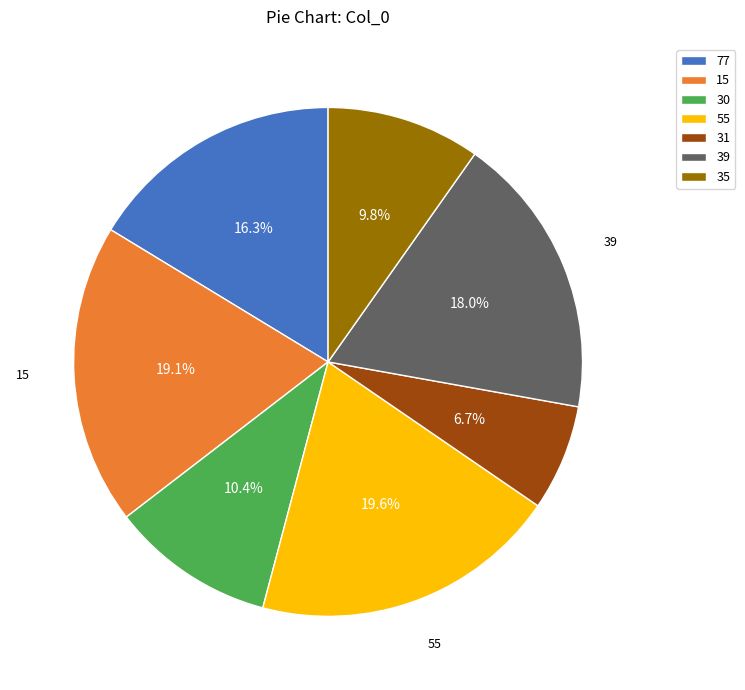

Do 55 and 39 together represent more than half of the pie?

No